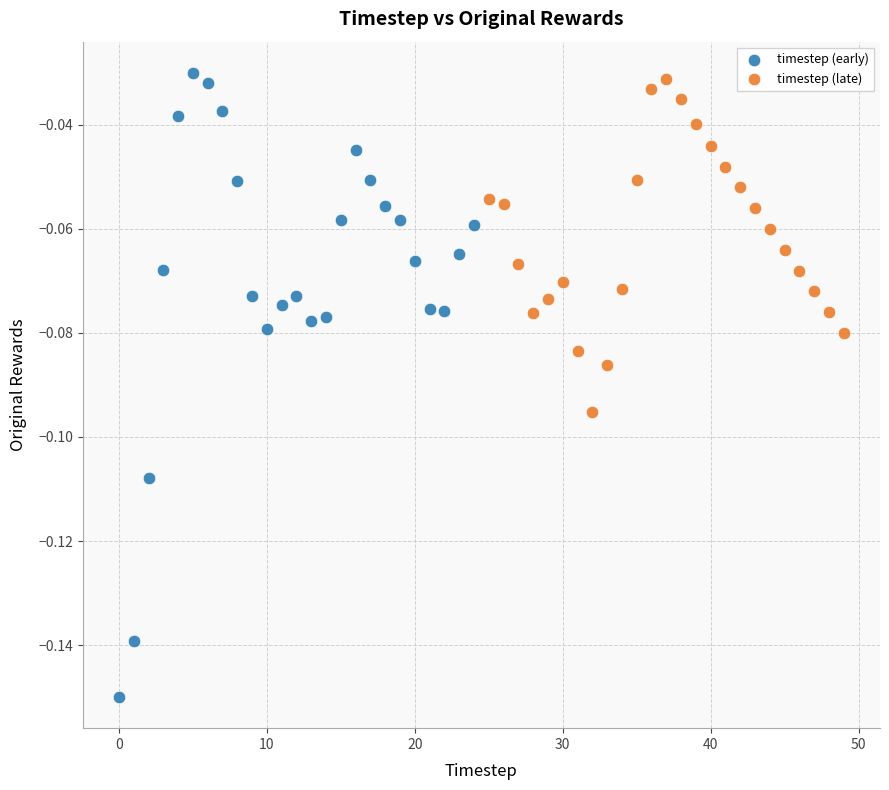

Which series reaches the minimum Y coordinate?

timestep (early)